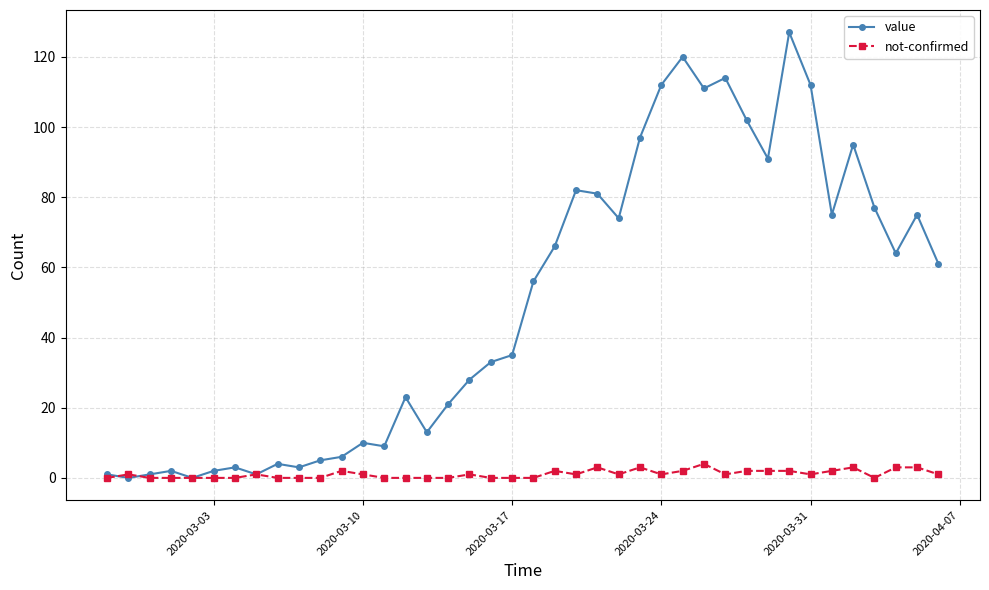

What is the greatest value displayed?

127